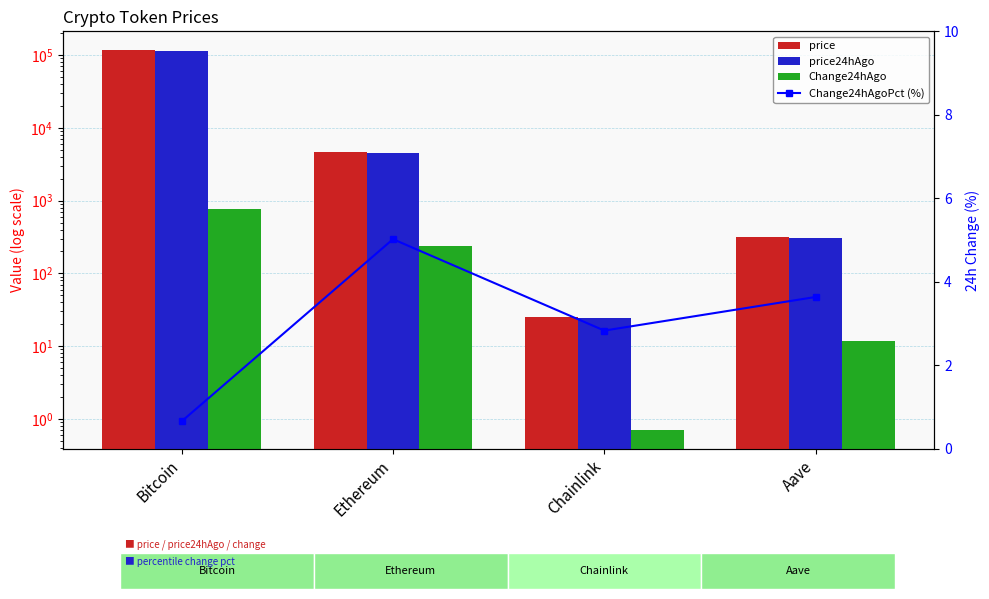

Reading left to right, list all the values displayed in this chart.

price: 116038.0	4690.9	25.1	320.7
price24hAgo: 115275.0	4455.4	24.4	309.0
Change24hAgo: 763.0	235.5	0.7	11.7
Change24hAgoPct (%): 0.7	5.0	2.8	3.6